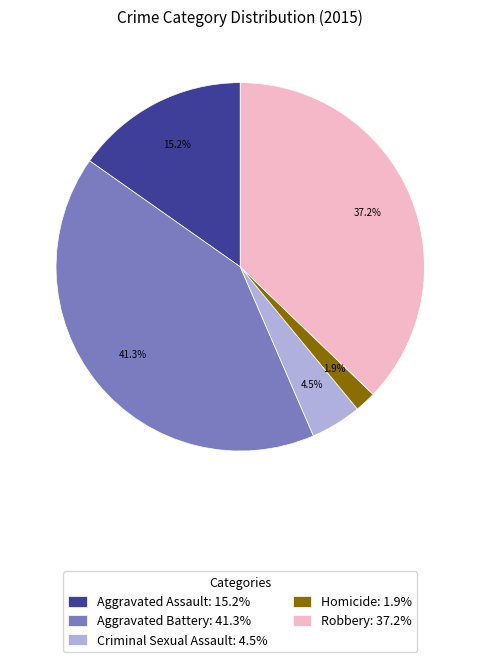

Between Criminal Sexual Assault and Aggravated Battery, which is larger?

Aggravated Battery